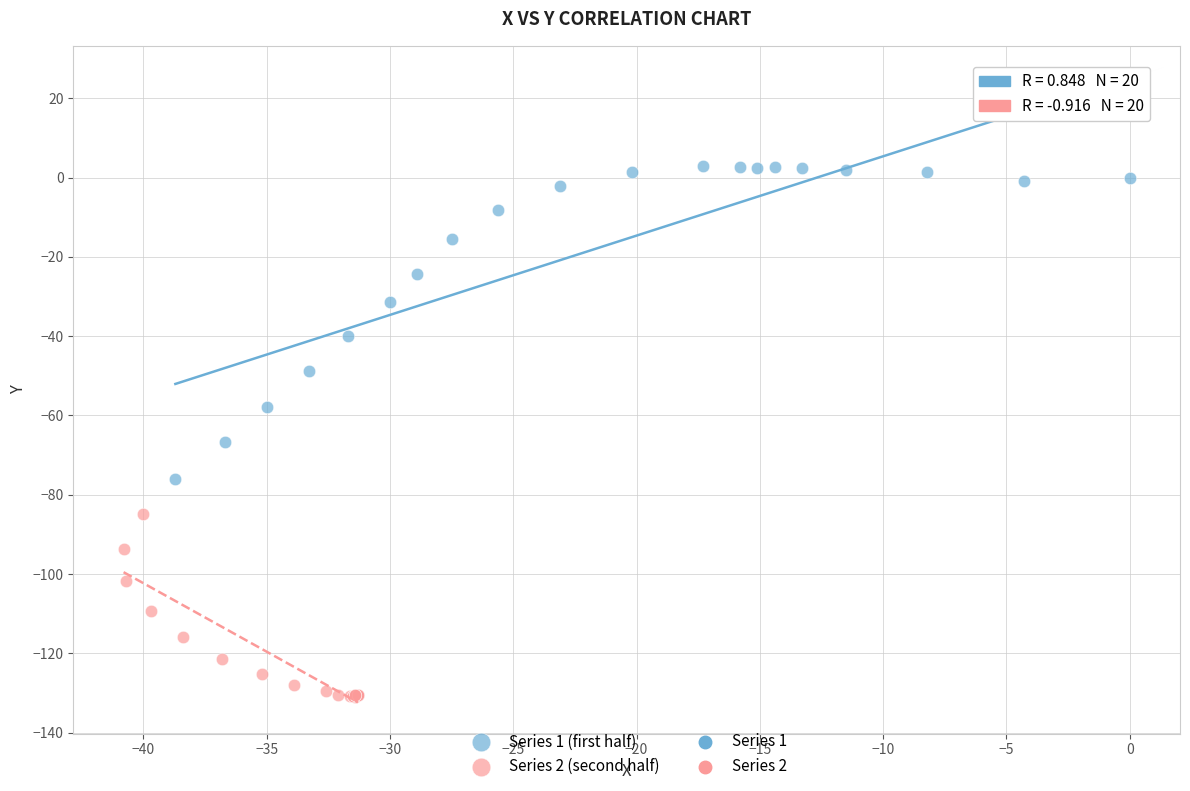

Which series has the widest spread of Y values?

Series 1 (first half)